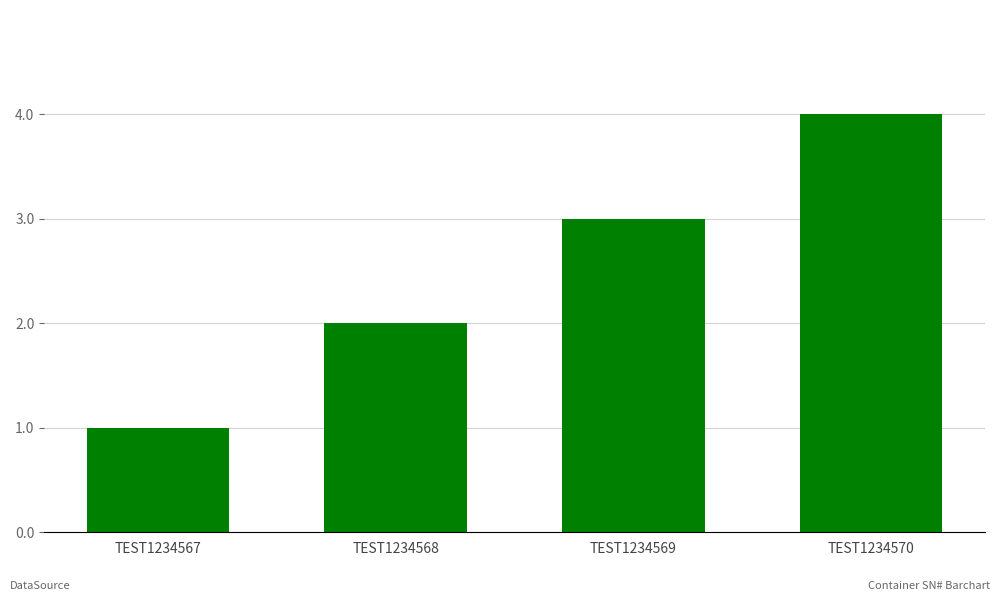

Which label corresponds to the largest value in the chart?

TEST1234570